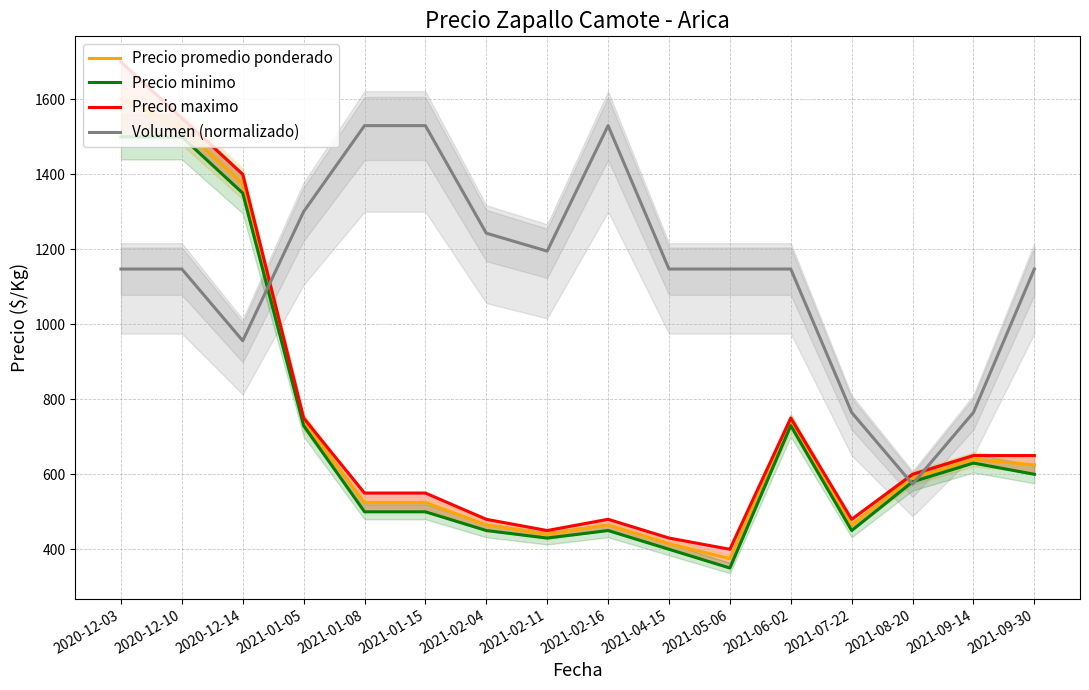

Which series has the largest total across all categories?

Volumen (normalizado)